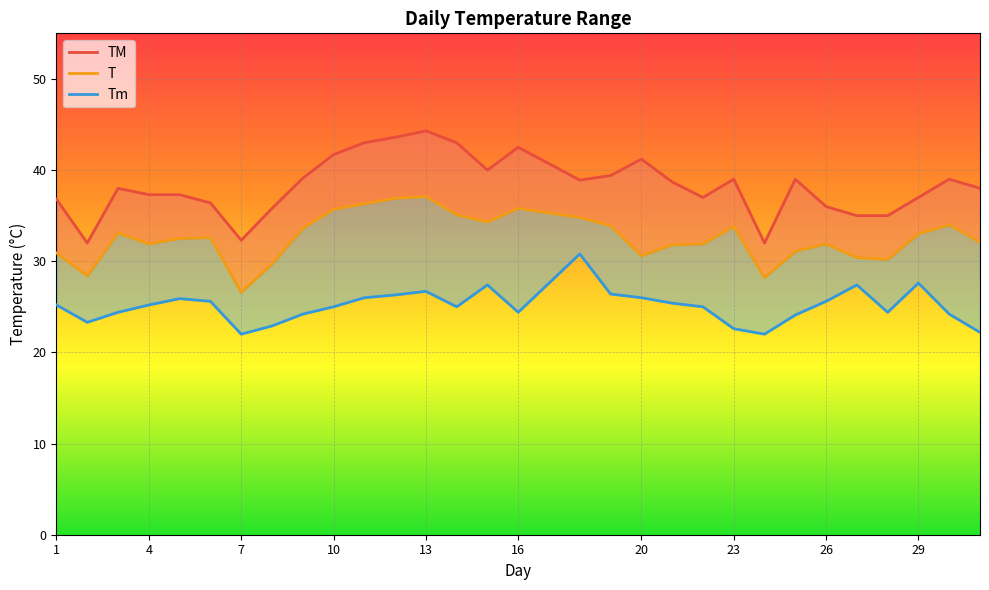

Is it true that TM equals 39.0 at 23?

True